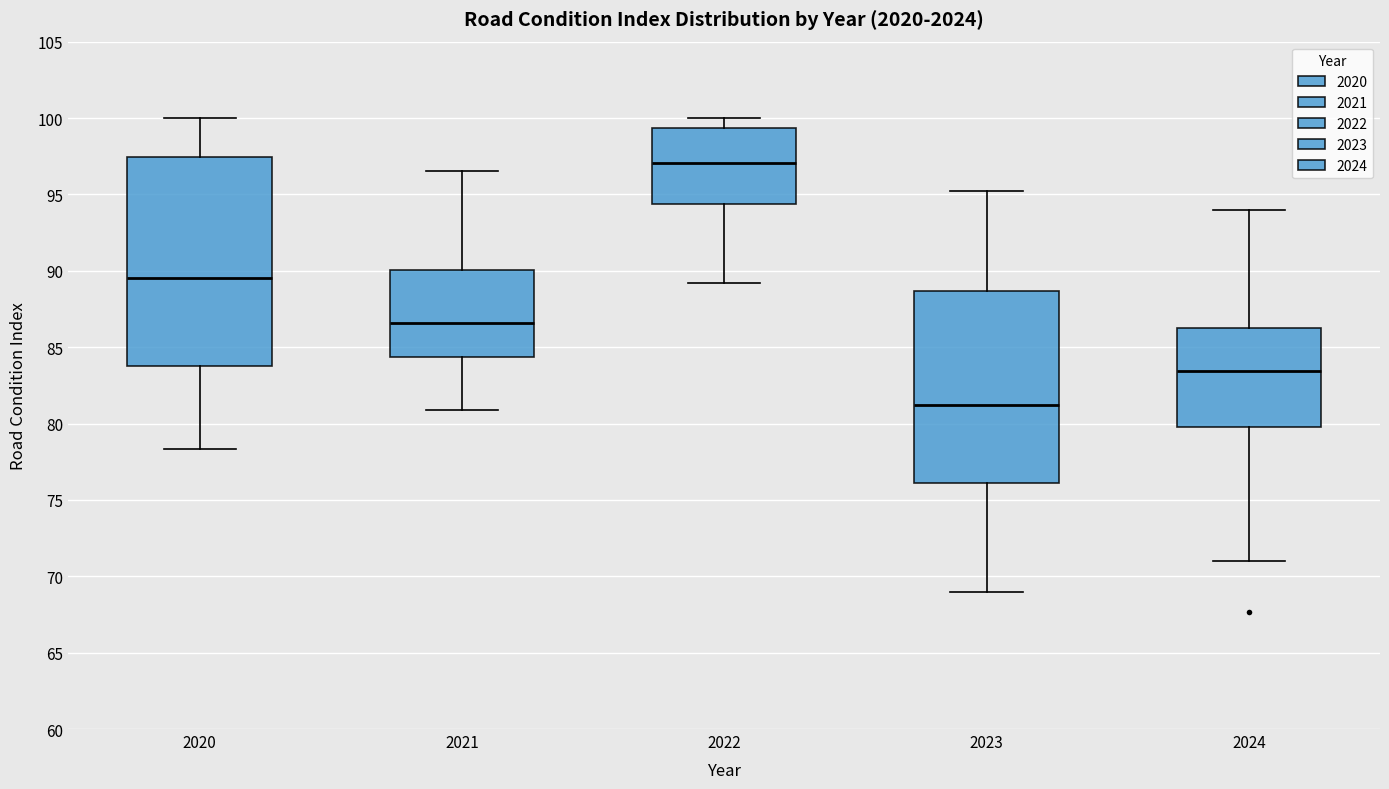

Comparing the boxes themselves (not the whiskers), which one is the tallest?

2020